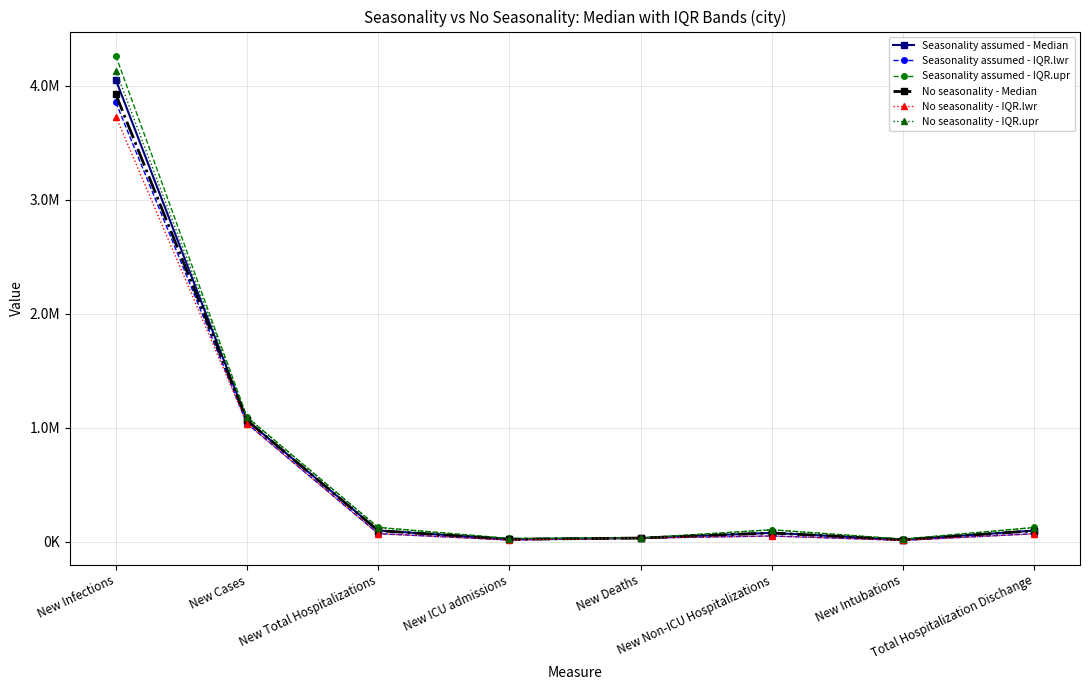

What is the value of the Seasonality assumed - Median point at the 6th from the left?

76357